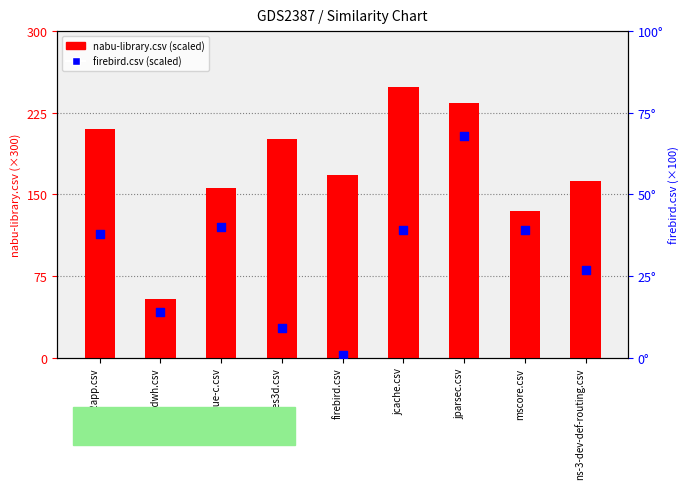

Which series has the largest Y range (max minus min)?

nabu-library.csv